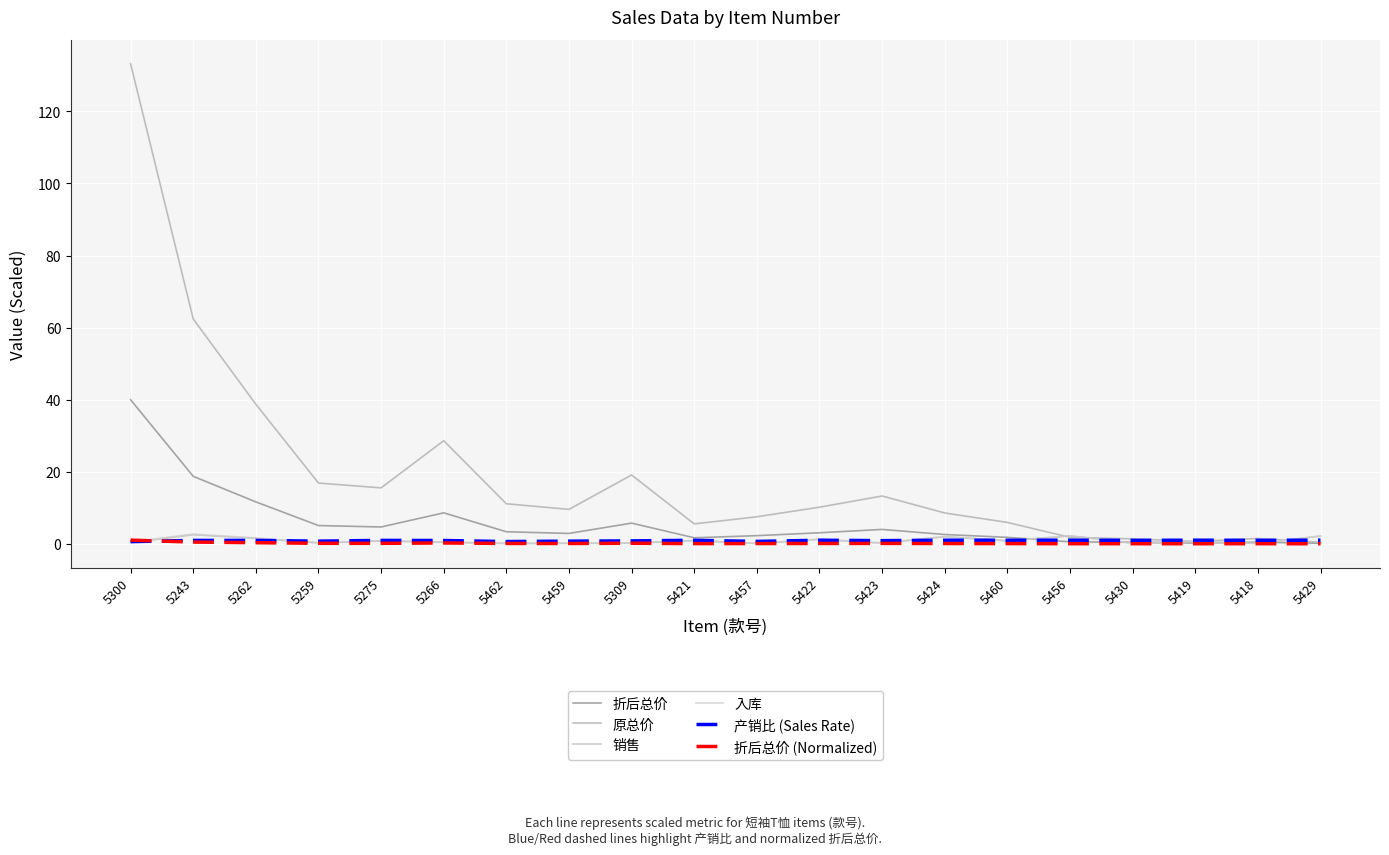

How many lines are shown in the chart?

6